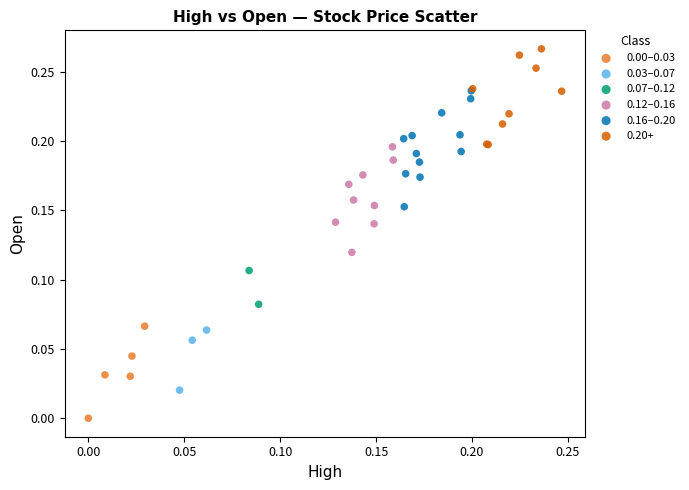

Which series has the largest Y range (max minus min)?

0.16–0.20